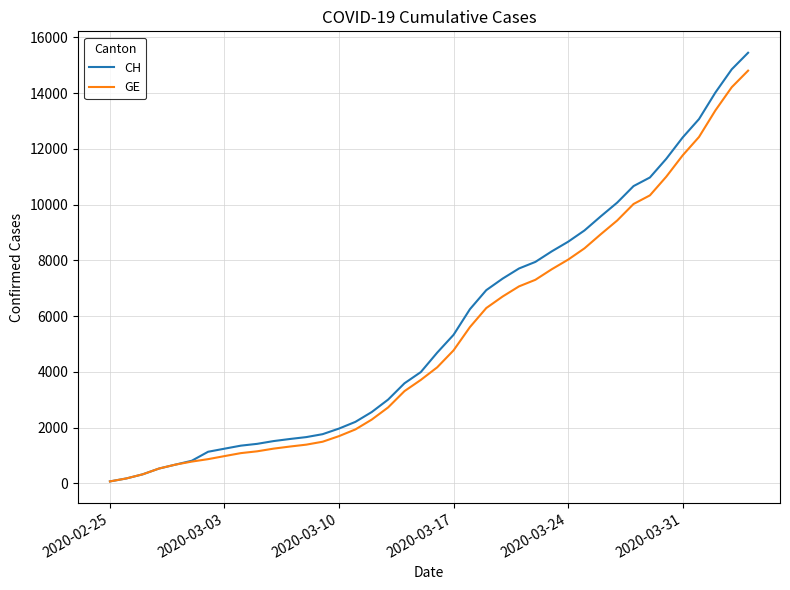

What is the greatest value displayed?

15450